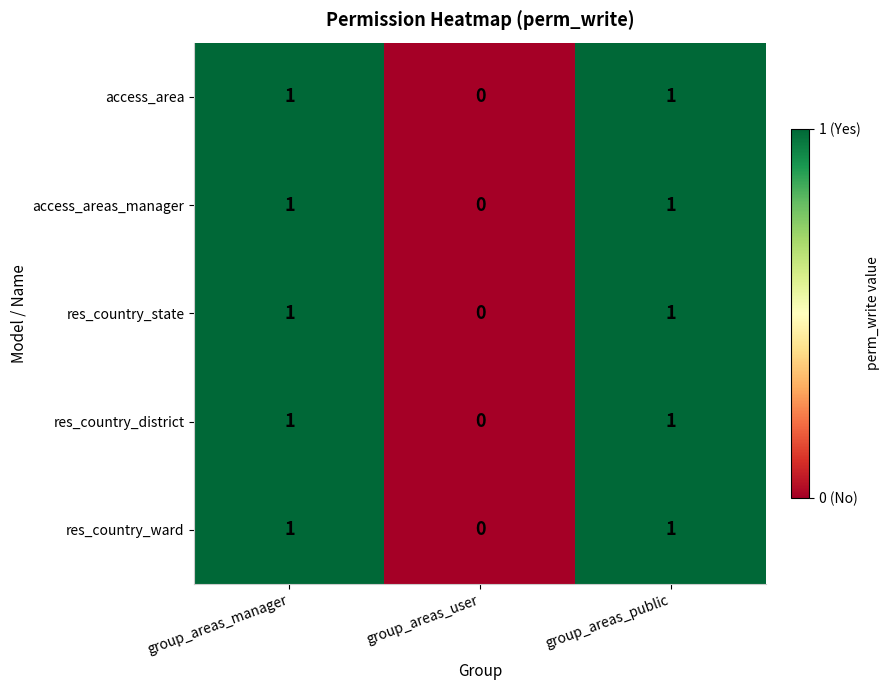

True or false: access_areas_manager has a value of 0 at group_areas_public.

False